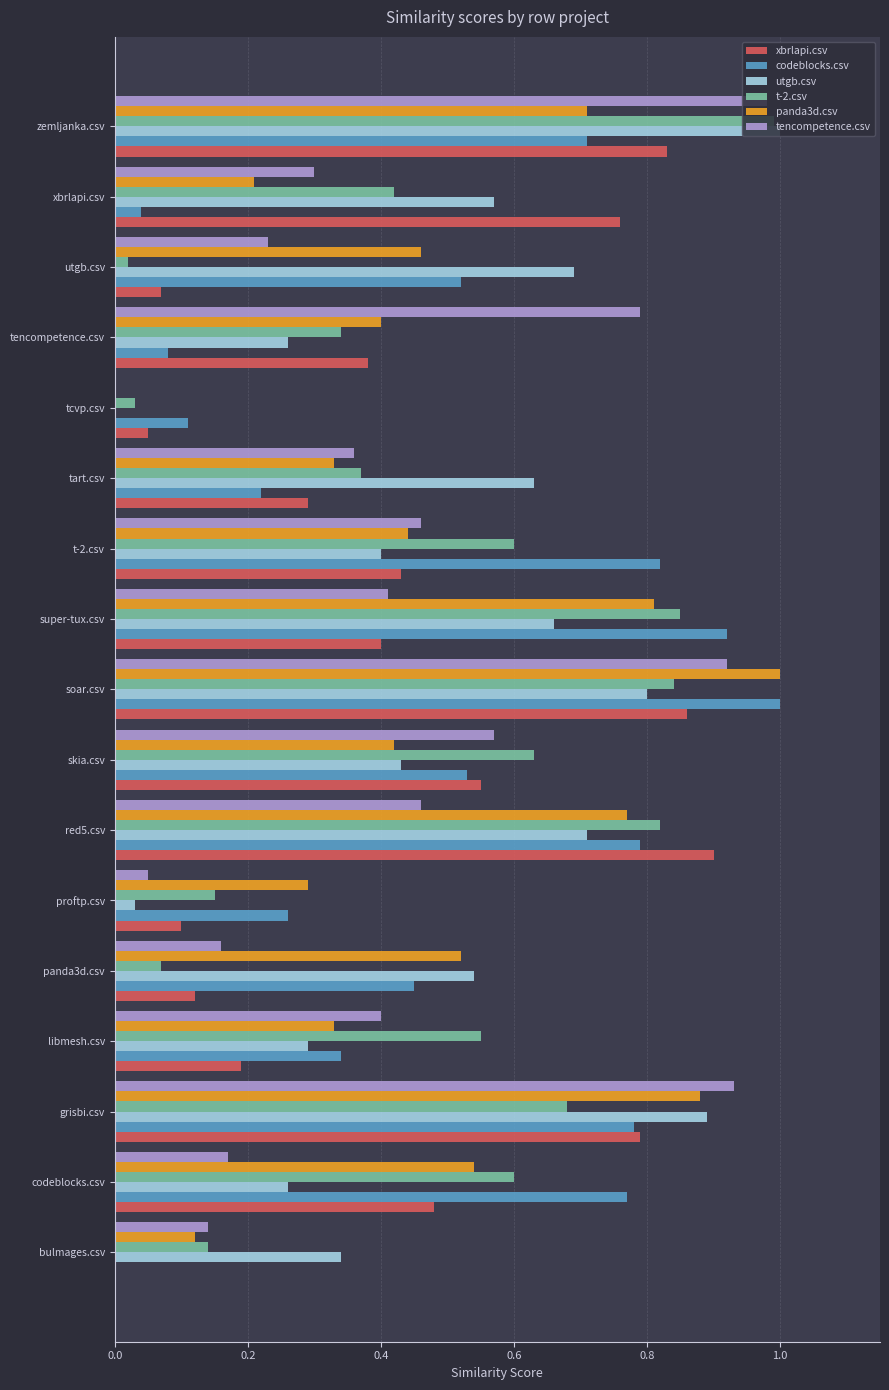

At which category is the sum across all series the highest?

soar.csv